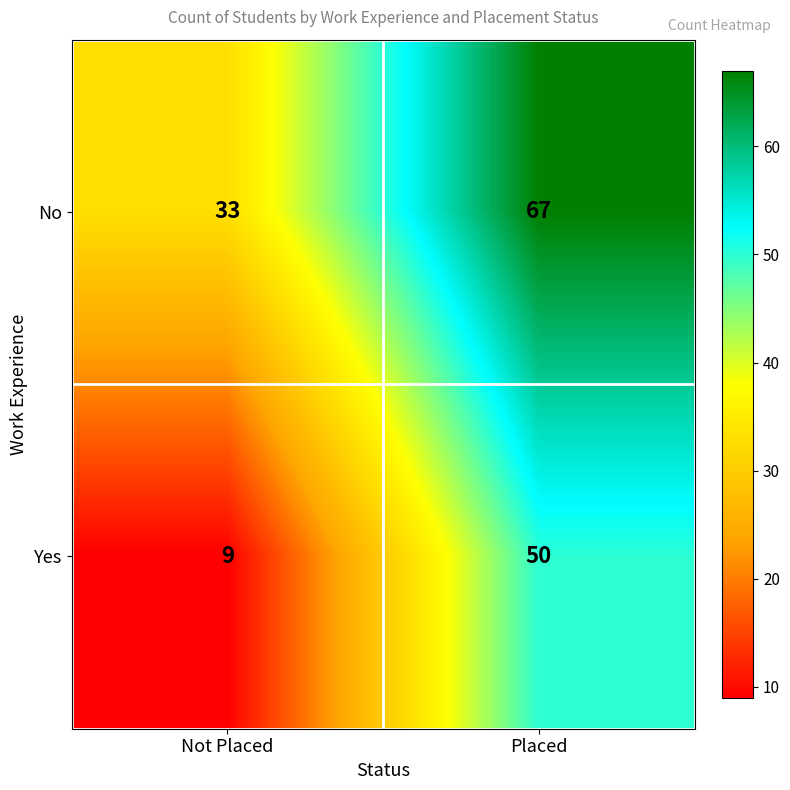

Reading right to left, extract all data points from this chart.

No: Placed=67	Not Placed=33
Yes: Placed=50	Not Placed=9